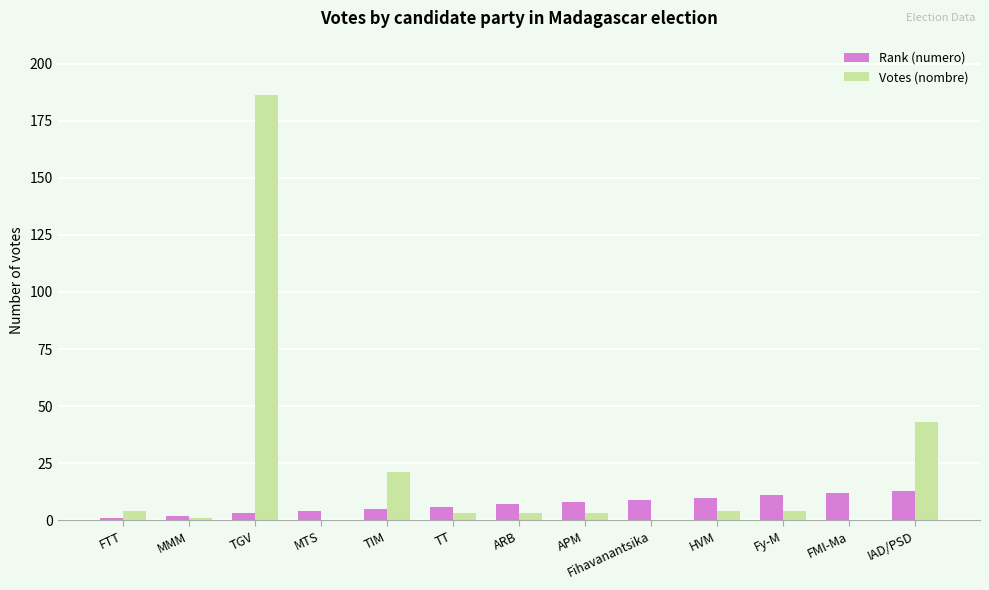

Are the bars grouped side by side (vs. stacked)?

Yes